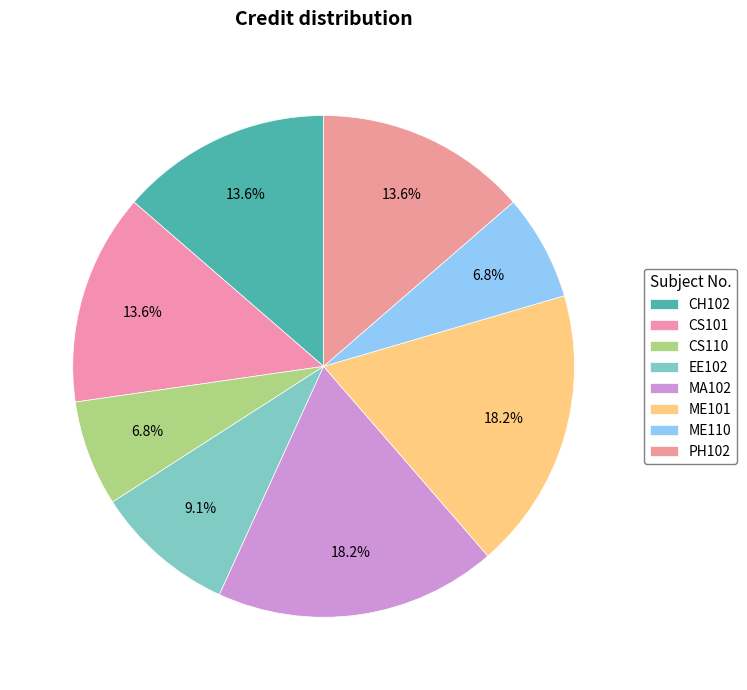

How much of the chart is everything except PH102?

86.4%